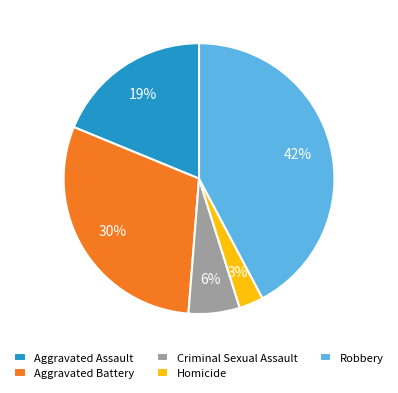

Is Robbery the majority of the pie?

No